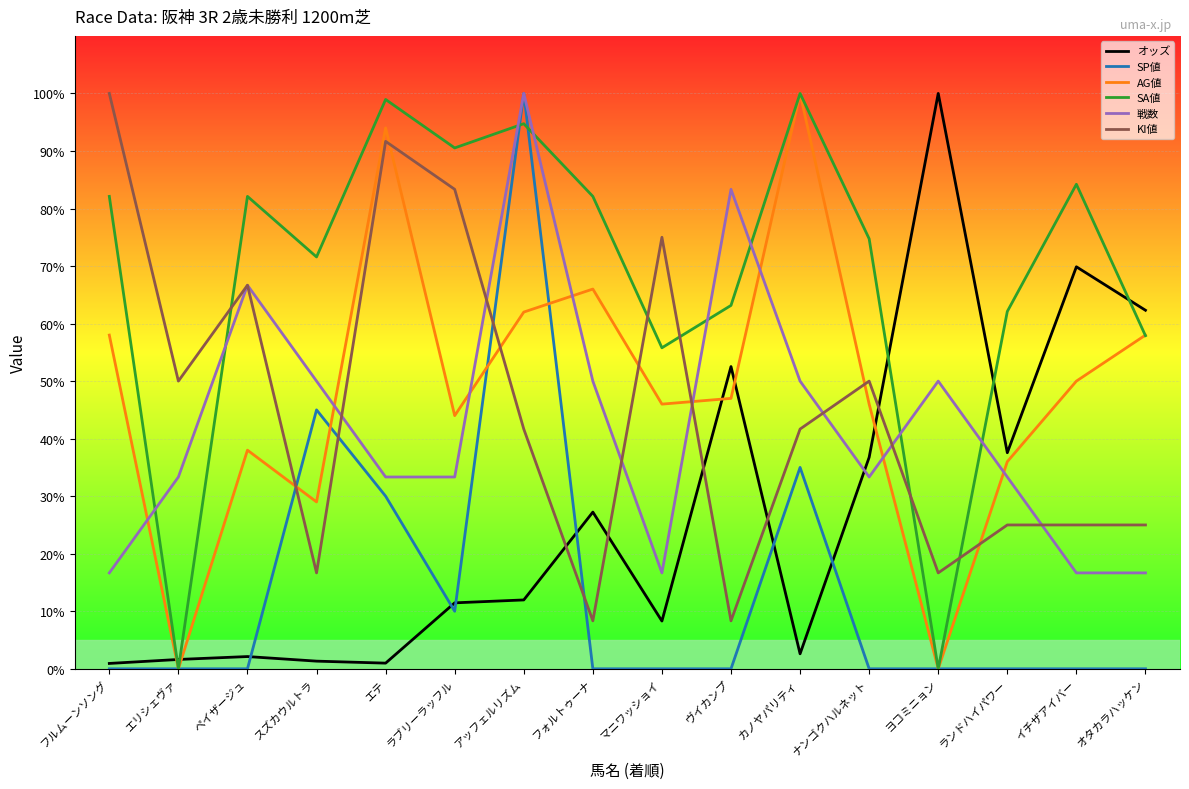

What is the difference between the 戦数 values at フルムーンソング and ヴイカンプ?

66.7